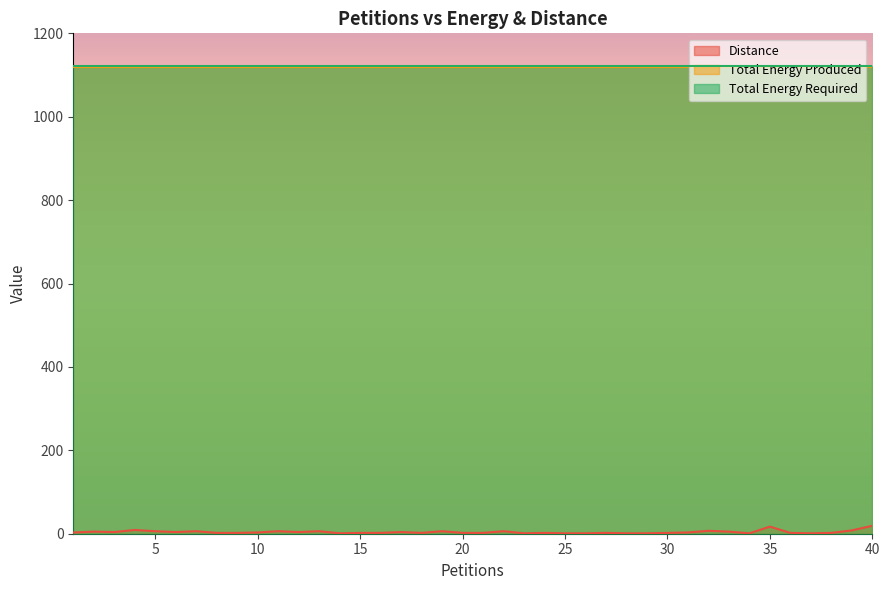

How many series are shown in this chart?

3